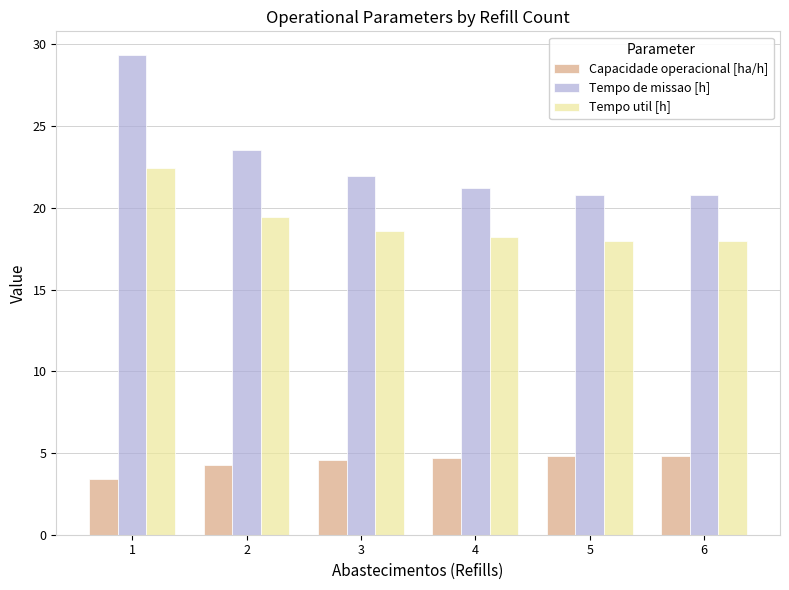

True or false: Tempo de missao [h] has a value of 49.5 at 1.

False